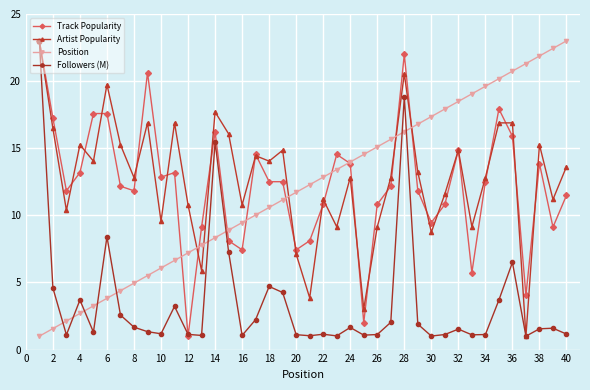

What is the value of the Artist Popularity point at the 33rd from the left?

9.1